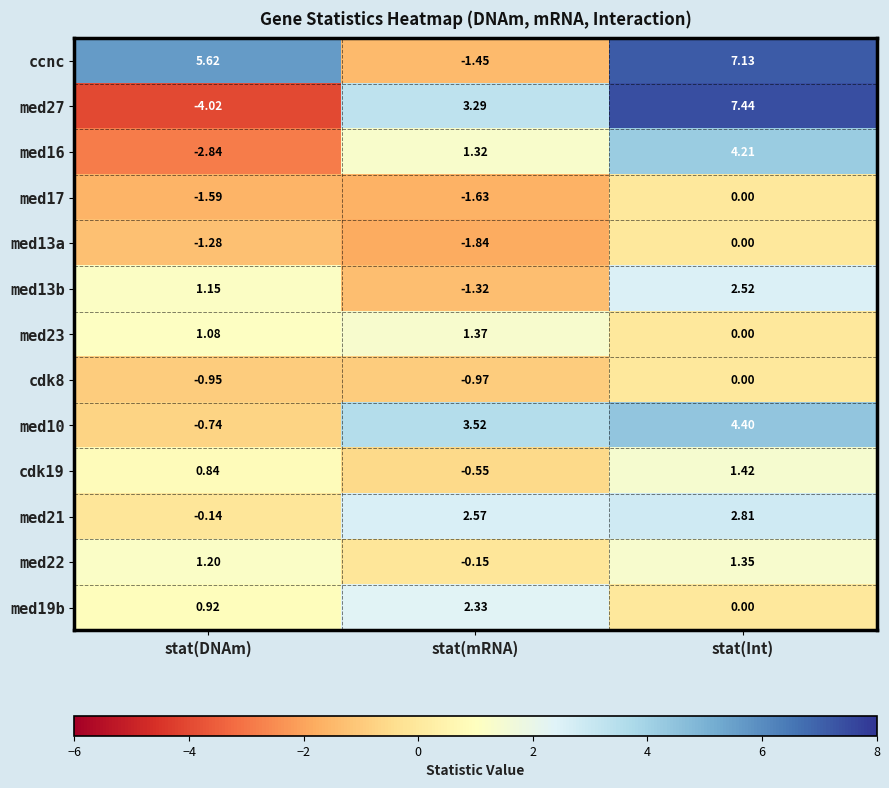

List the labels in order of cdk19 value, smallest first.

stat(mRNA), stat(DNAm), stat(Int)